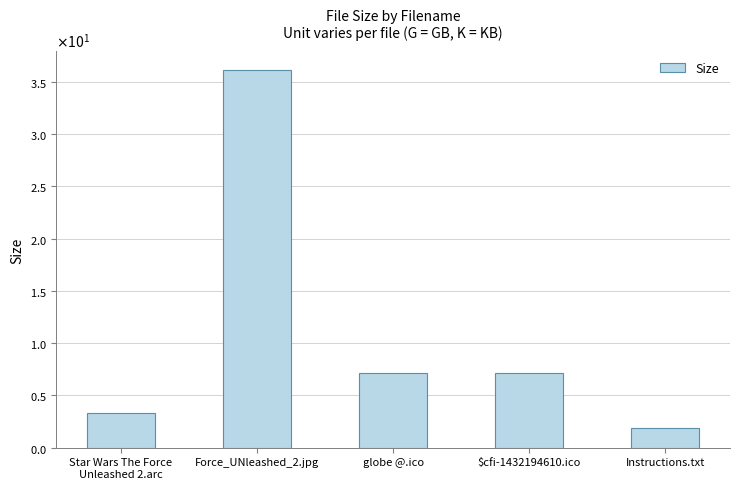

Does the chart contain any negative values?

No